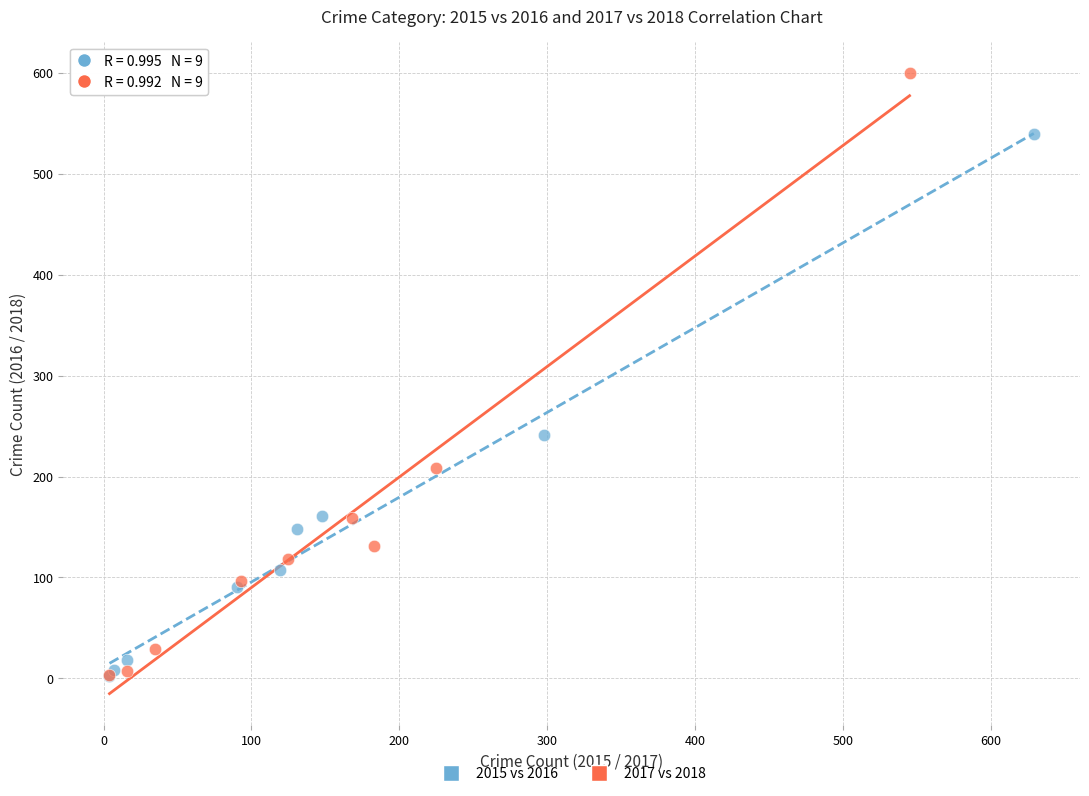

Which series has the widest spread of Y values?

2017 vs 2018